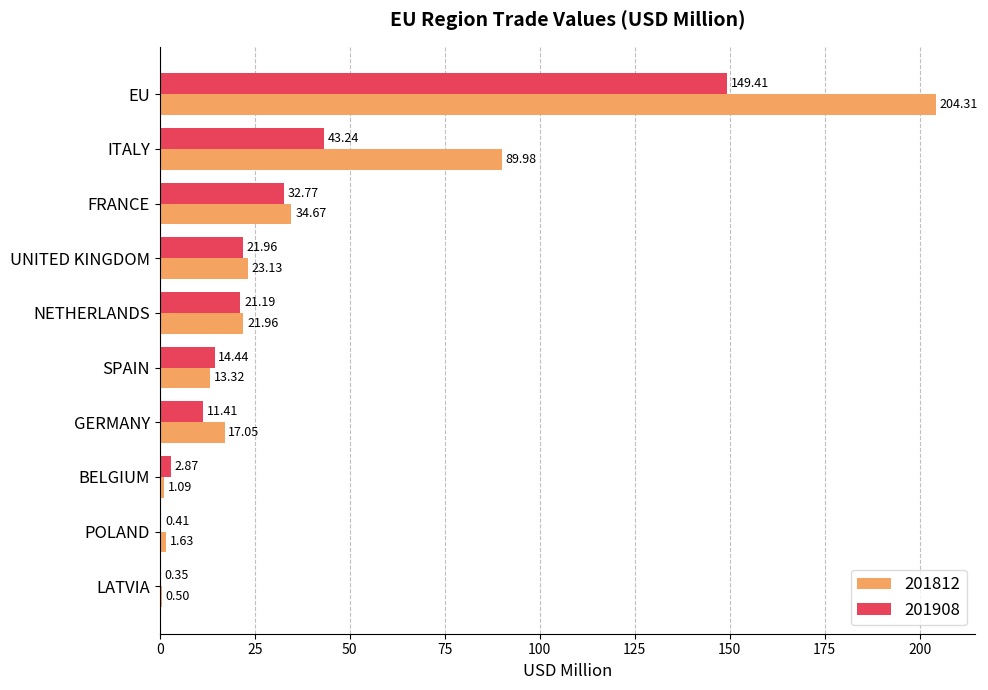

Which series changed the most between UNITED KINGDOM and NETHERLANDS?

201812